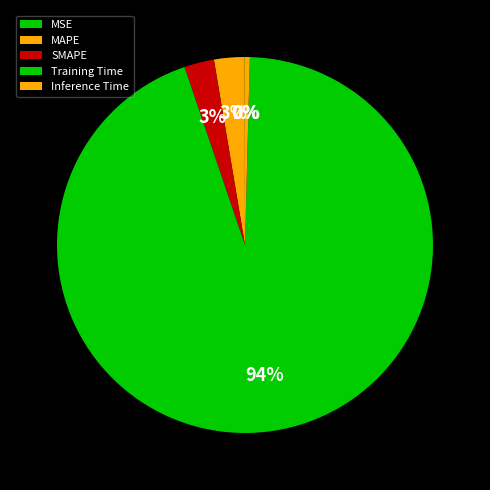

What is the change in value from Training Time to Inference Time?

-1.6